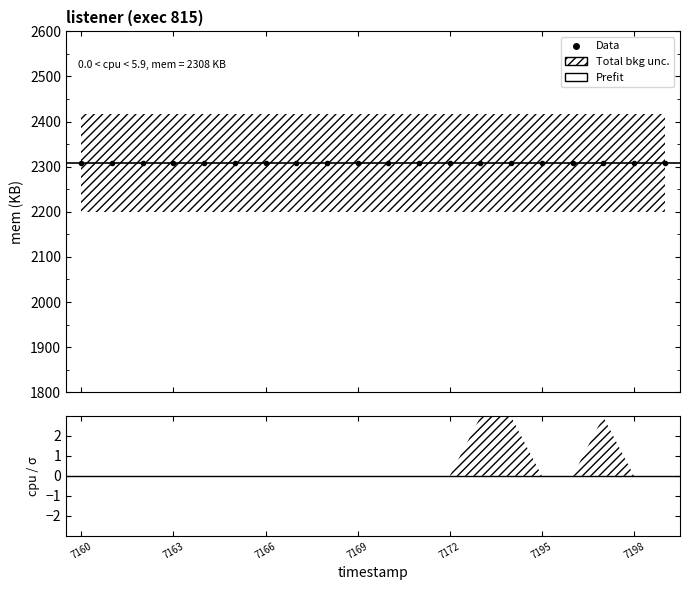

The mem series shows 2308.0 at 1742687196. True or false?

True